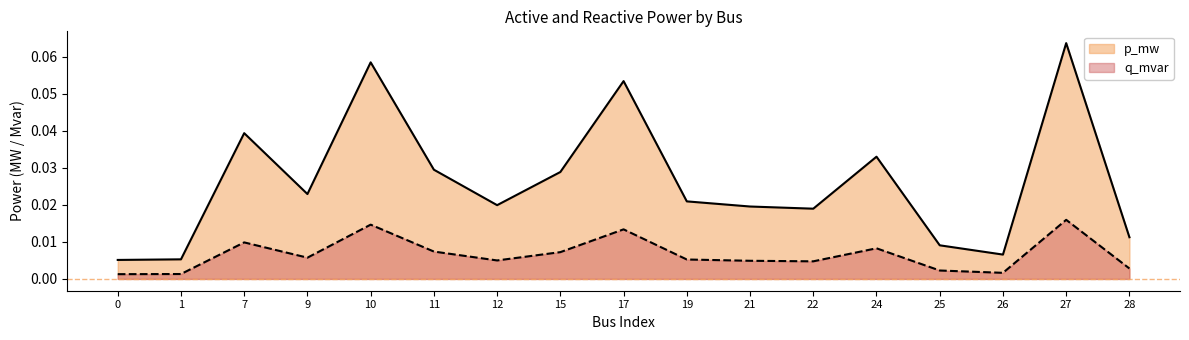

Reading left to right, transcribe all the data shown in this chart.

p_mw: 0.0	0.0	0.0	0.0	0.1	0.0	0.0	0.0	0.1	0.0	0.0	0.0	0.0	0.0	0.0	0.1	0.0
q_mvar: 0.0	0.0	0.0	0.0	0.0	0.0	0.0	0.0	0.0	0.0	0.0	0.0	0.0	0.0	0.0	0.0	0.0